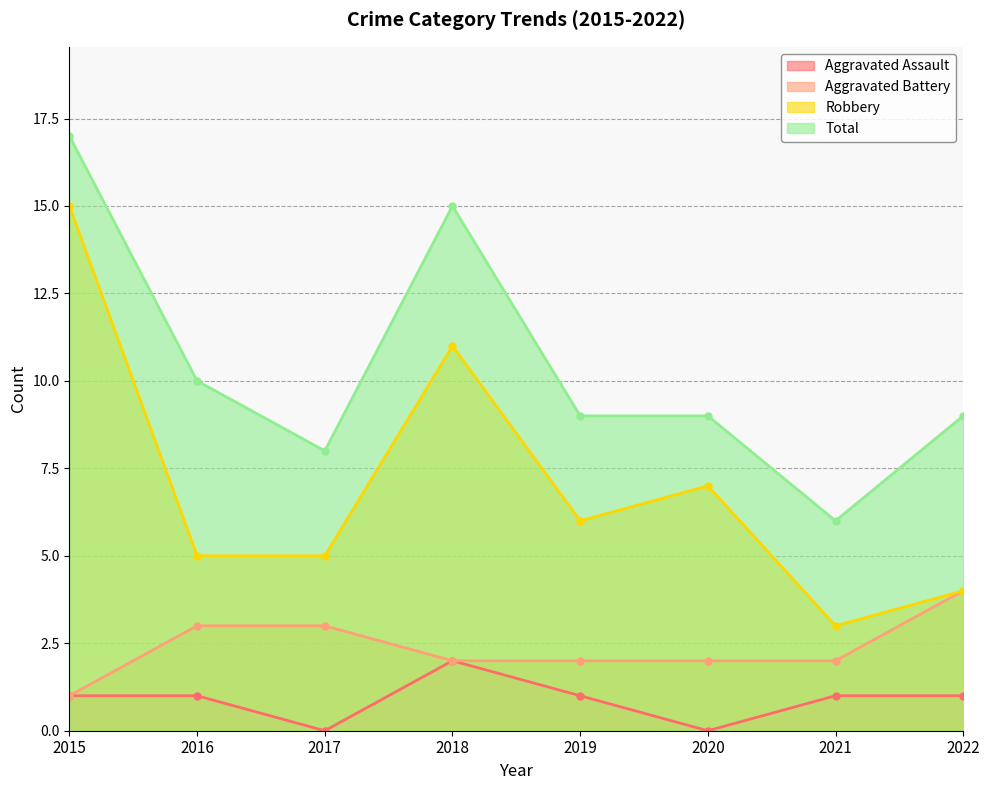

True or false: Robbery has more than 2 interior local peaks.

False